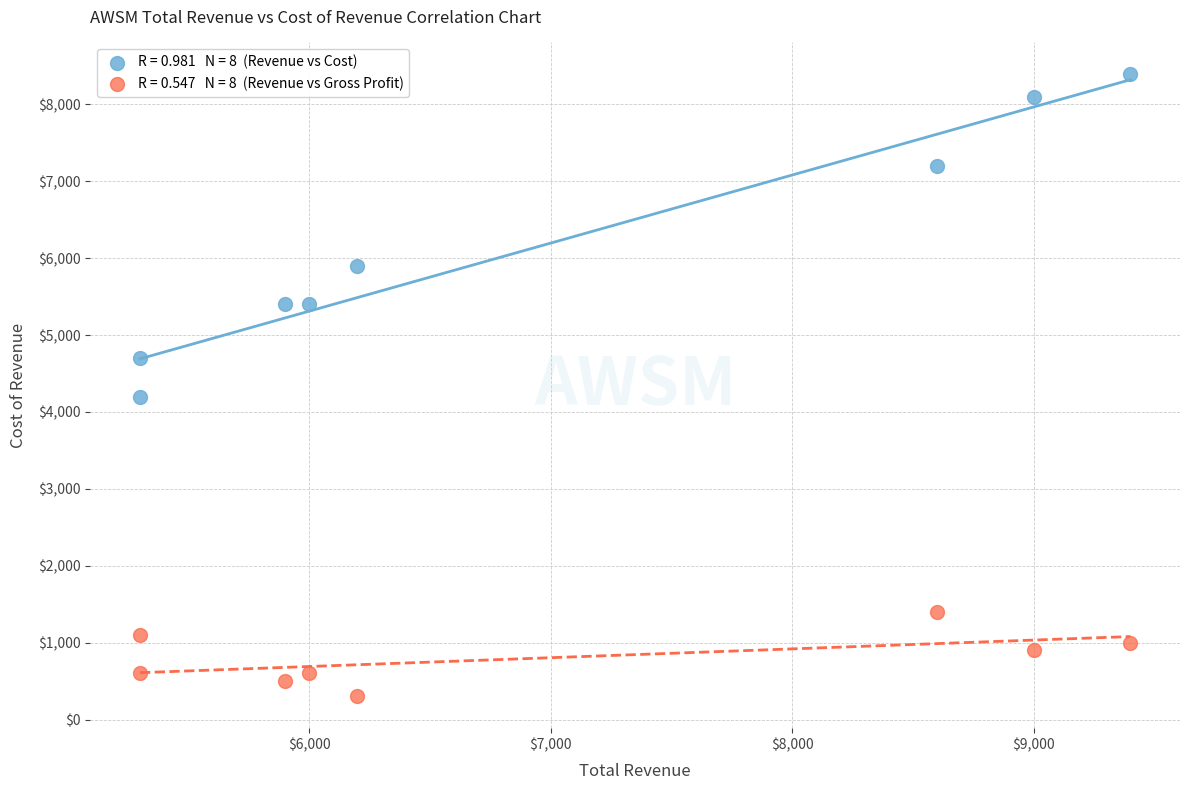

Across all series, what Y value is closest to 4350?

4200